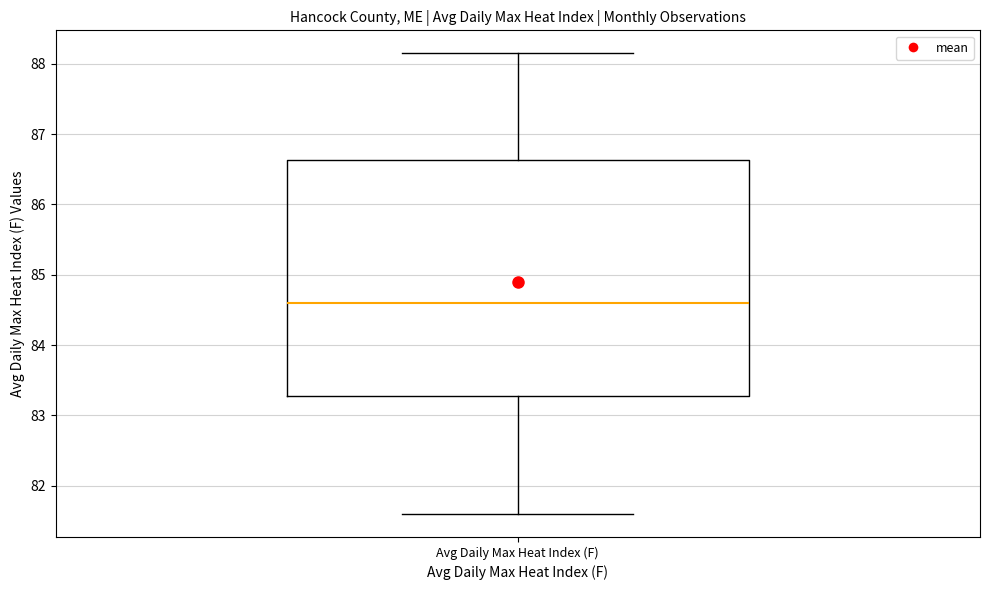

Read this box plot against the y-axis: the position of the median line, the range covered by the box, and the ends of both whiskers. The values are not printed on the chart, so give them approximately, as read against the axis.

median 84.6, box 83.3 to 86.6, whiskers 81.6 to 88.2